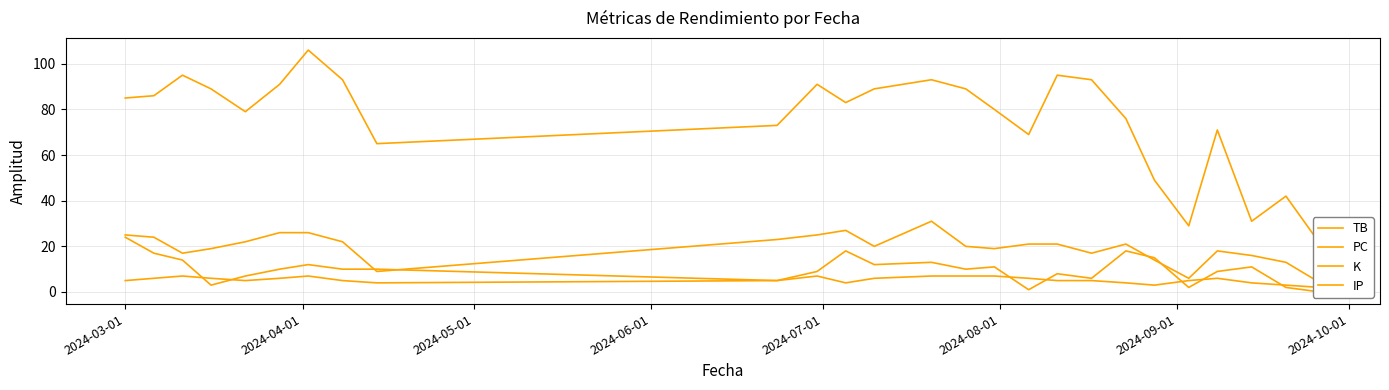

Which series has the largest total across all categories?

PC